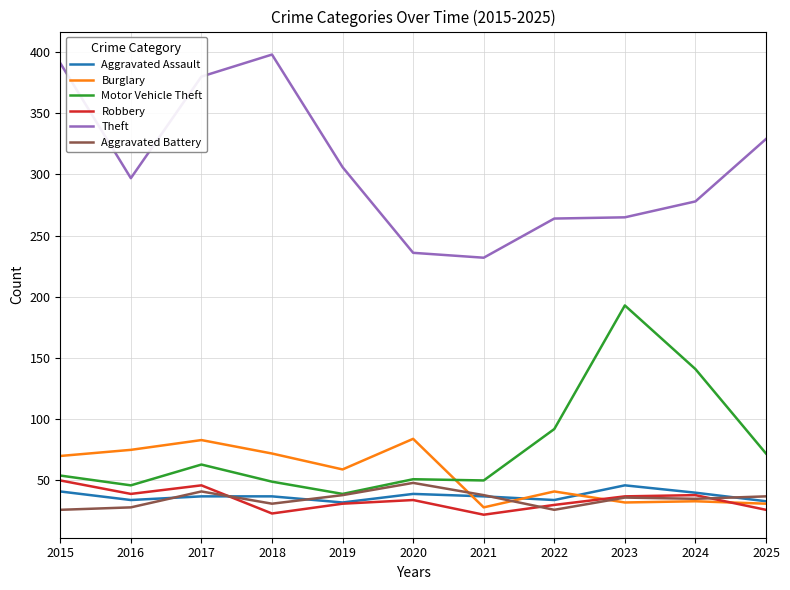

True or false: Motor Vehicle Theft and Burglary intersect in this chart.

True